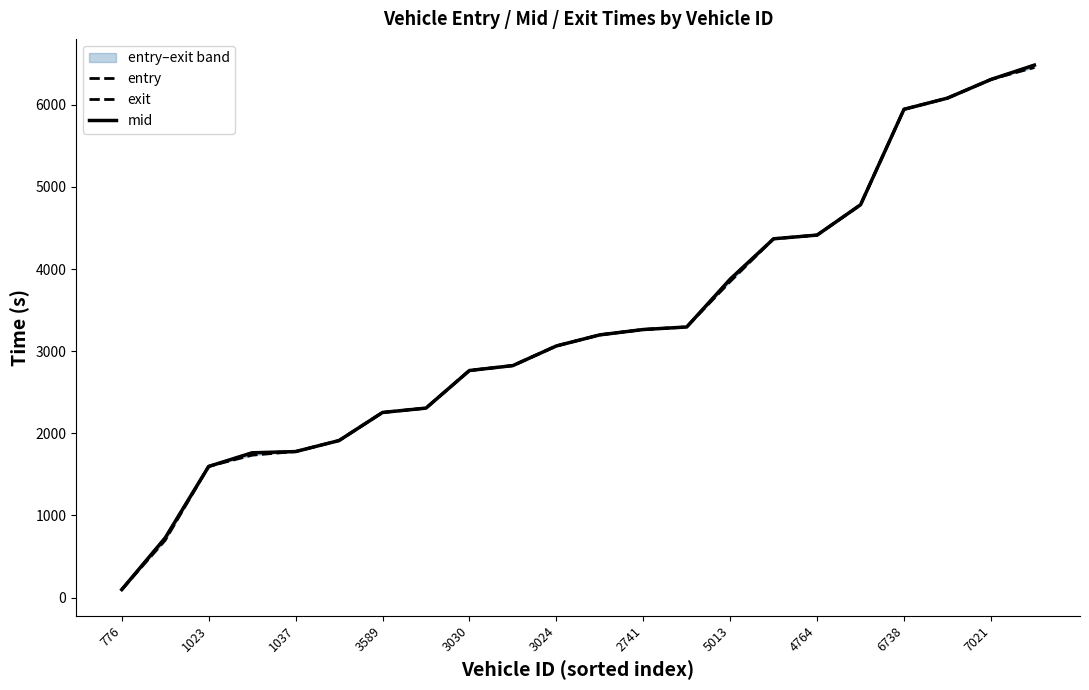

Reading left to right, what are all the values shown in this chart?

entry: 96.4	726.0	1596.4	1762.3	1777.3	1911.6	2253.5	2306.4	2764.4	2824.4	3063.3	3198.4	3263.5	3294.3	3876.1	4368.5	4413.3	4782.3	5945.4	6081.2	6308.3	6483.2
exit: 98.1	698.2	1598.1	1734.2	1779.0	1913.2	2255.2	2308.2	2766.1	2826.1	3065.1	3200.1	3265.1	3296.2	3848.2	4370.1	4415.1	4784.1	5947.1	6083.2	6310.1	6455.2
mid: 97.1	727.2	1597.0	1763.2	1778.0	1912.3	2254.3	2307.2	2765.0	2825.0	3064.1	3199.1	3264.2	3295.2	3877.3	4369.3	4414.3	4783.3	5946.2	6082.3	6309.1	6484.1